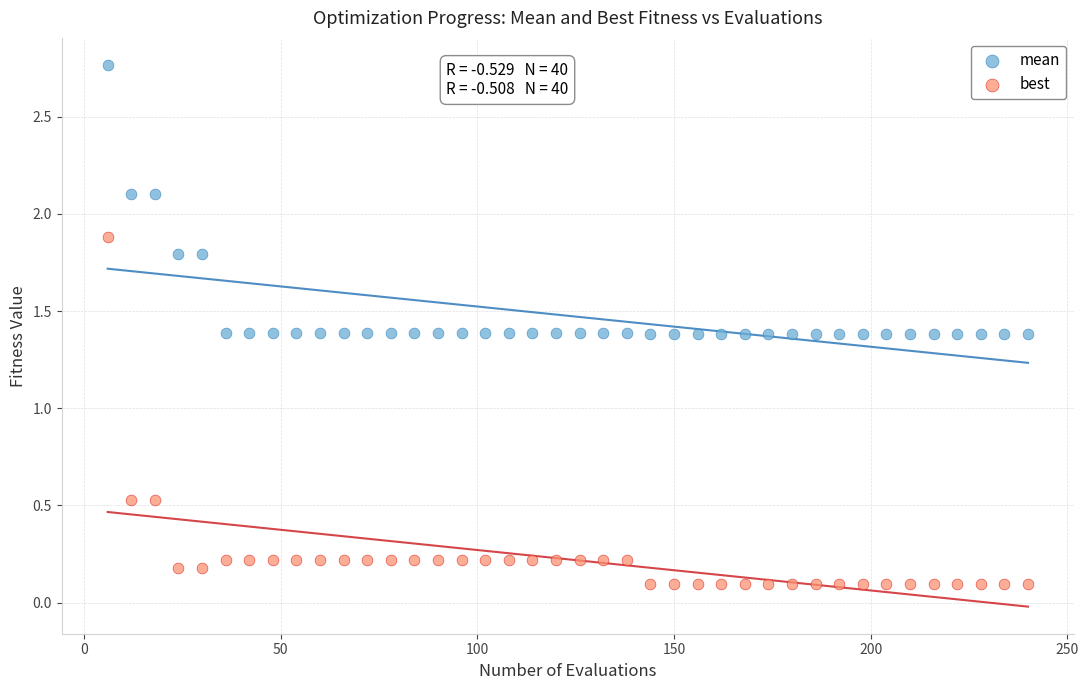

Which series contains the highest Y value?

mean